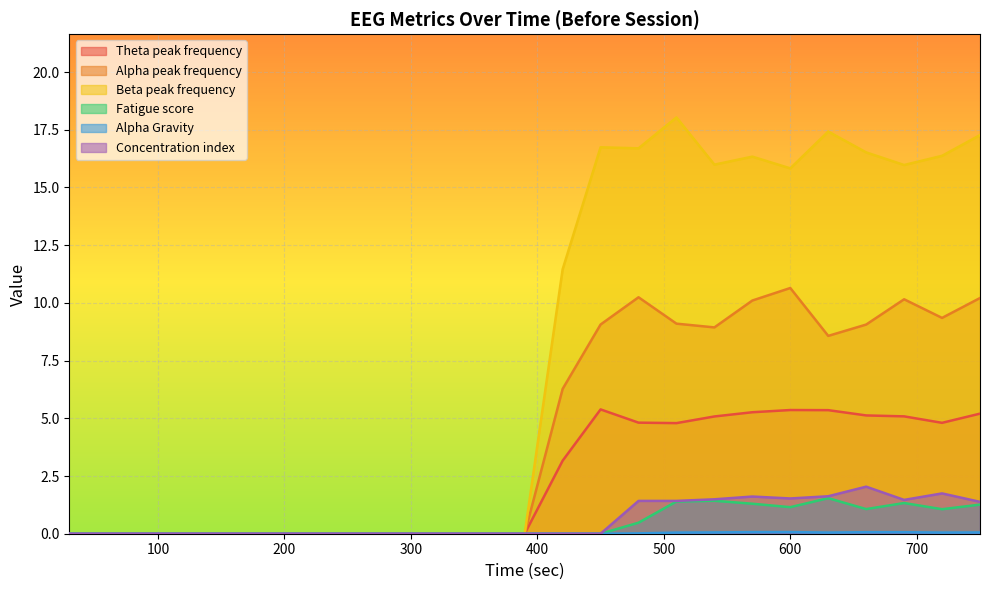

At which label is Alpha Gravity closest to 0?

30